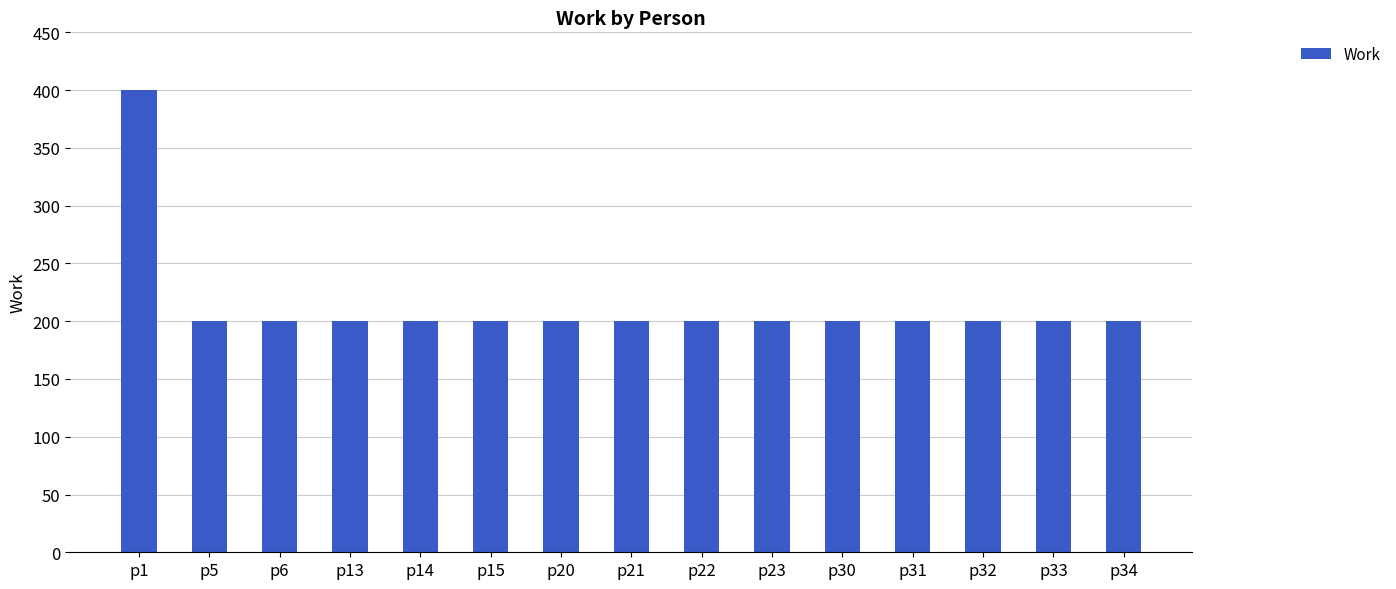

Count the number of values greater than 200.

1